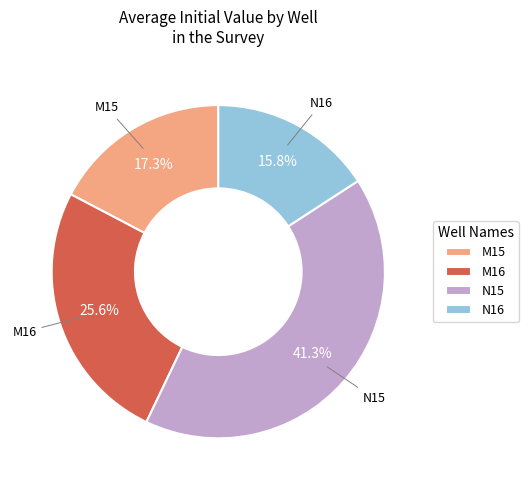

Rank the categories by value from highest to lowest.

N15, M16, M15, N16